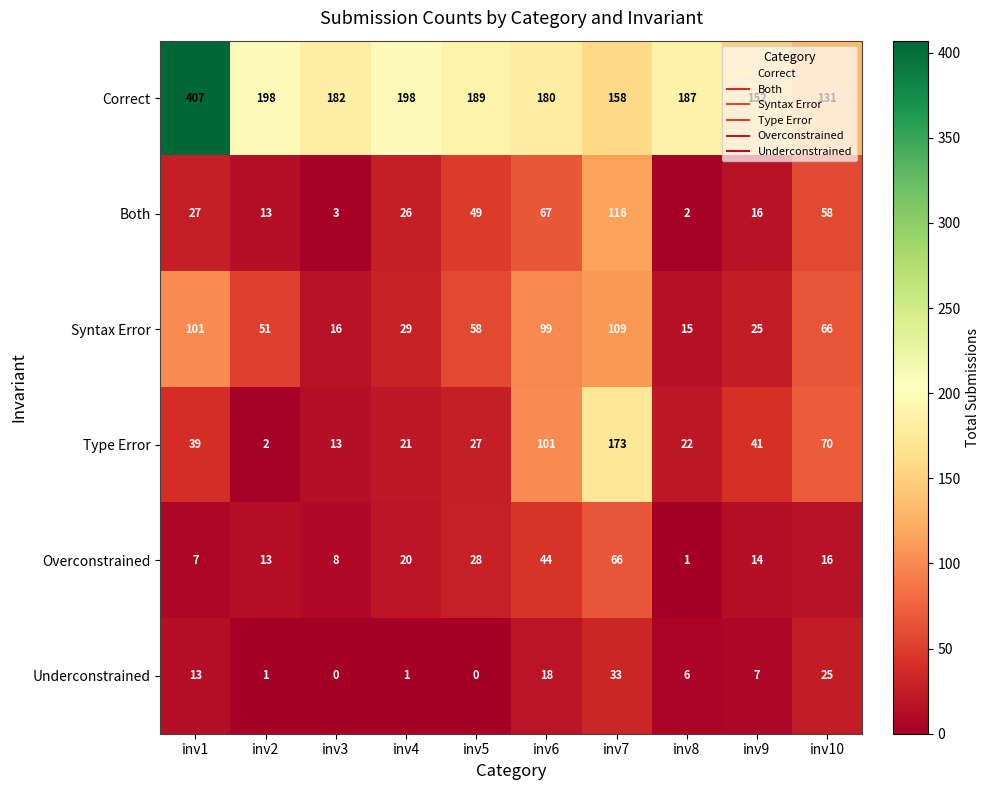

Where does the Overconstrained series first go above 16?

inv4